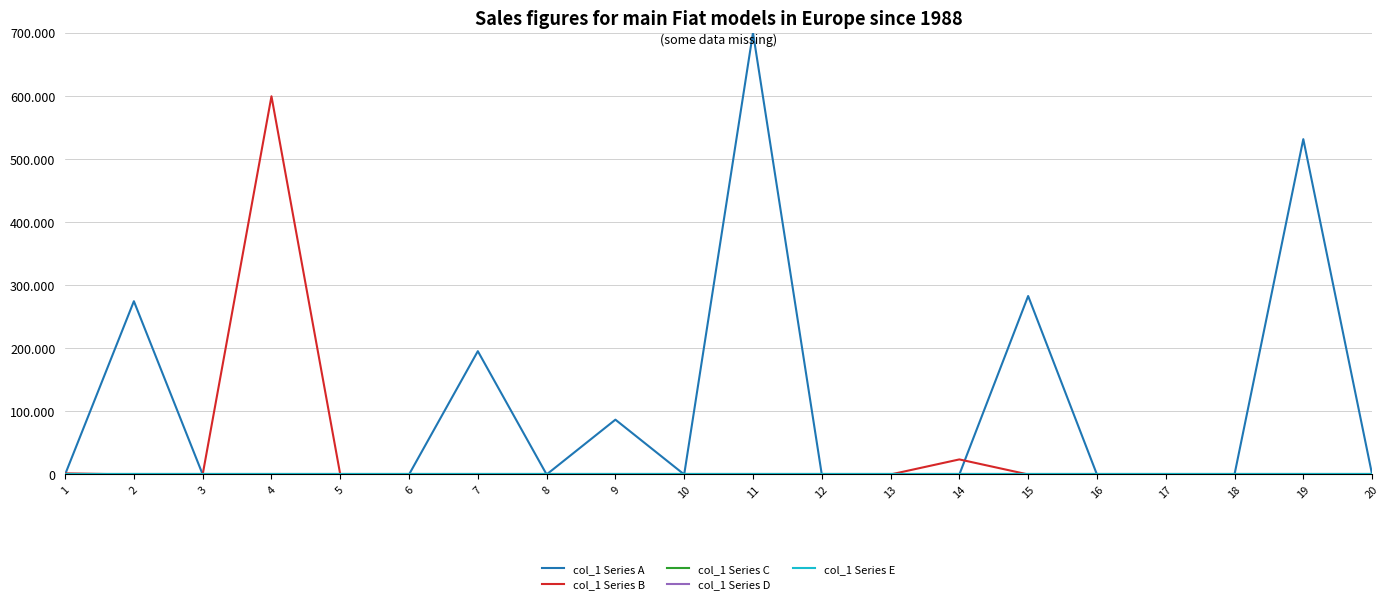

Does the chart have visible grid lines?

Yes